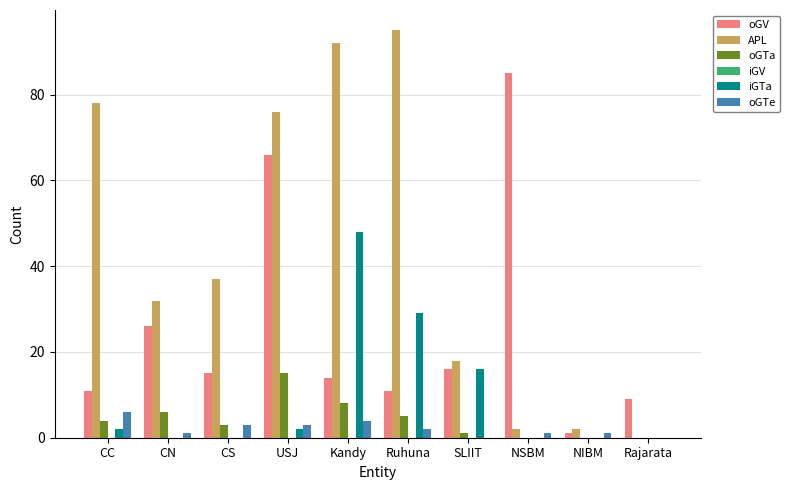

The oGTa series shows 9 at CN. True or false?

False